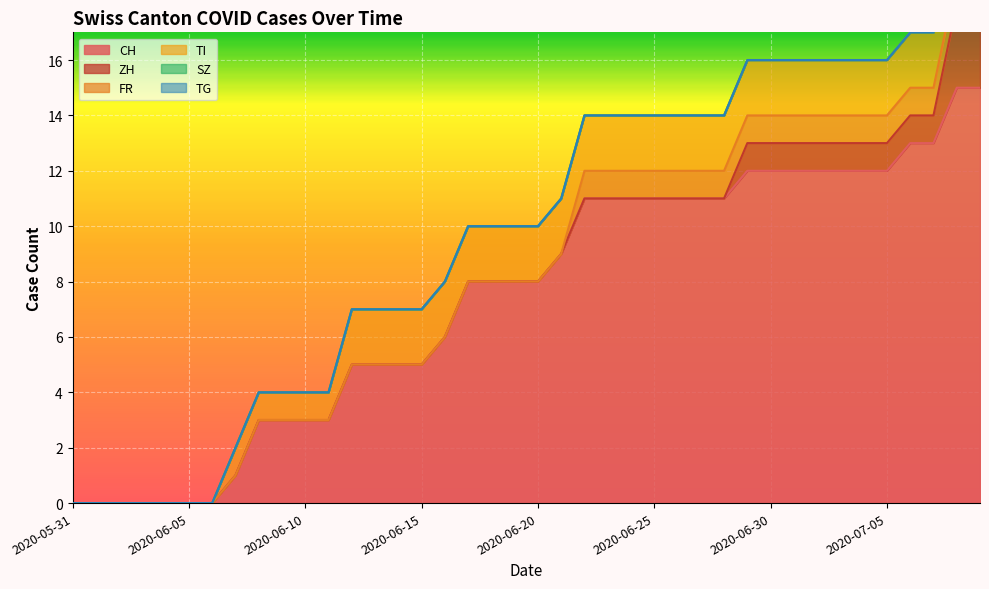

True or false: TG and FR cross at least once.

False